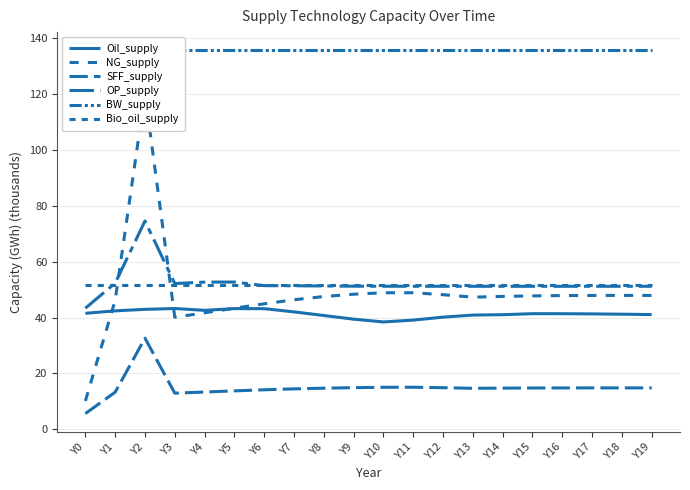

What are all the series names shown in the legend?

Oil_supply, NG_supply, SFF_supply, OP_supply, BW_supply, Bio_oil_supply